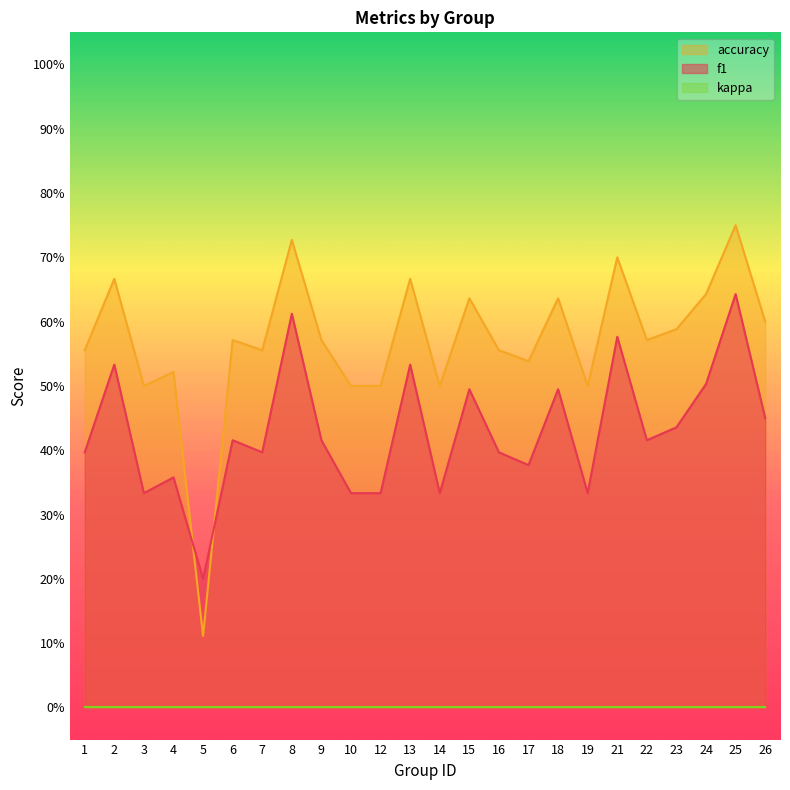

Between 15 and 5, which is larger?

15